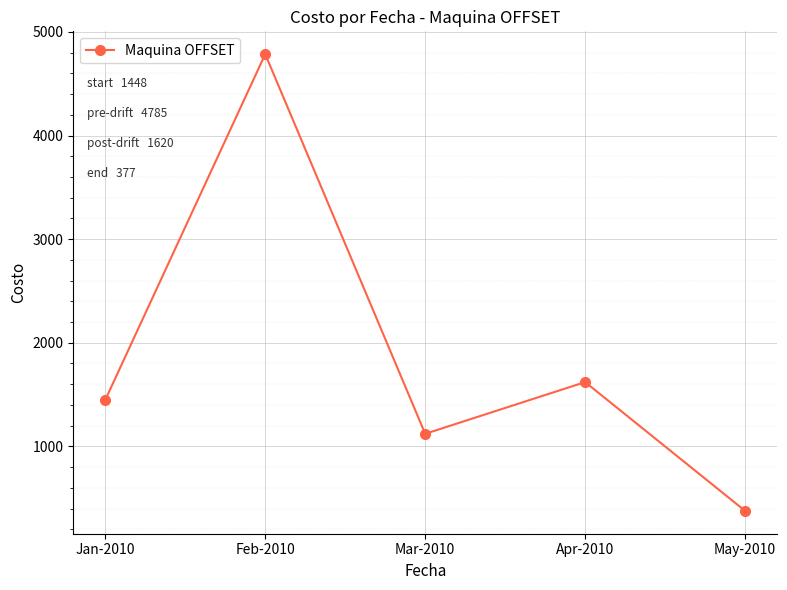

Does the chart have visible grid lines?

Yes